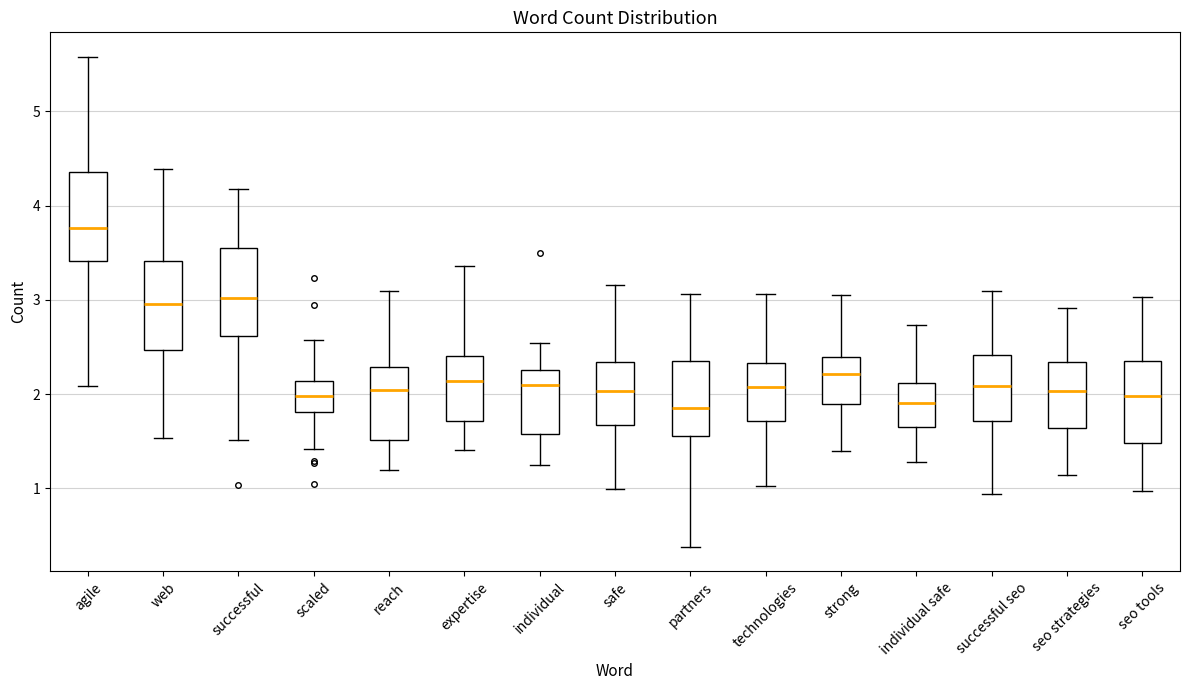

Where does the upper whisker of the box for technologies end on the y-axis? The values are not printed on the chart, so give them approximately, as read against the axis.

3.1